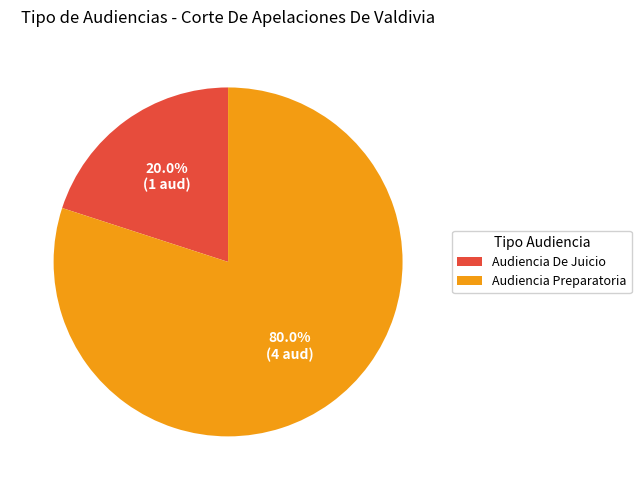

Does Audiencia De Juicio account for over 50% of the chart?

No